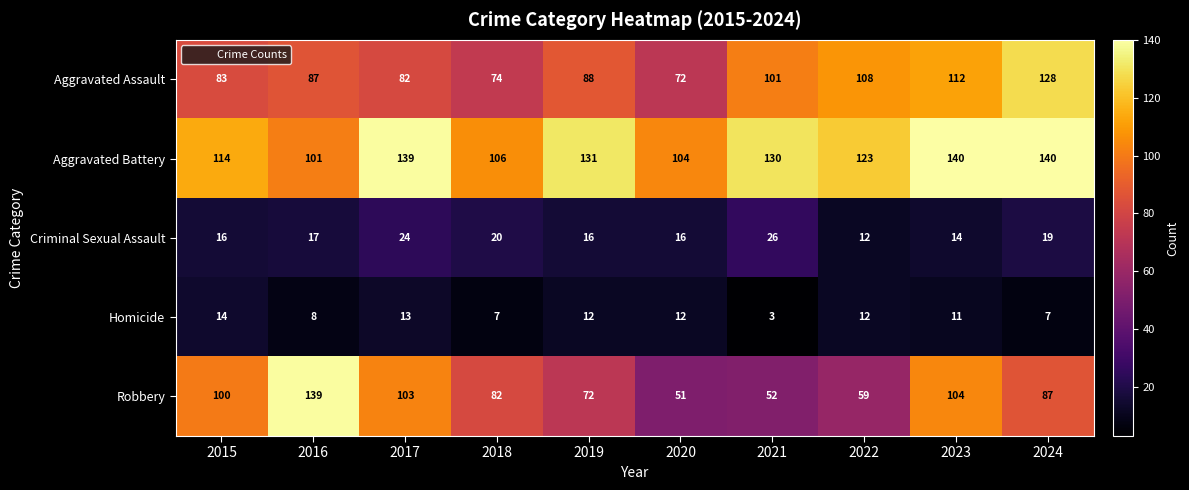

Count the number of categories in the chart.

10